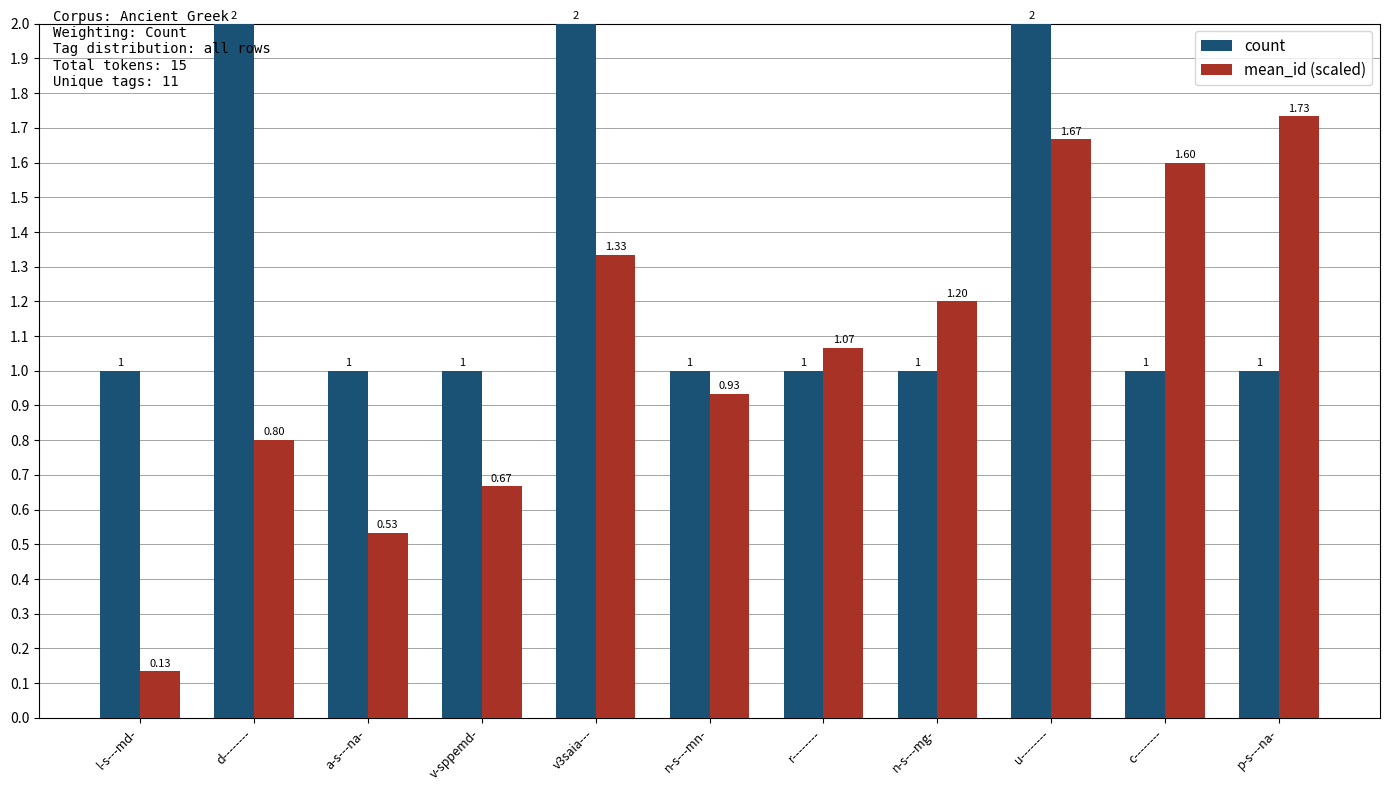

What value does the mean_id (scaled) series have at c--------?

1.6